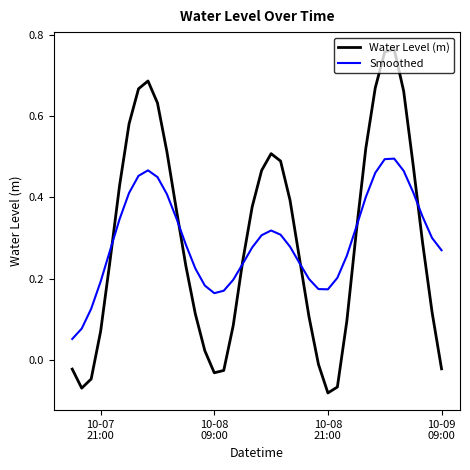

Rank the series by their maximum value, from lowest to highest.

Smoothed, Water Level (m)